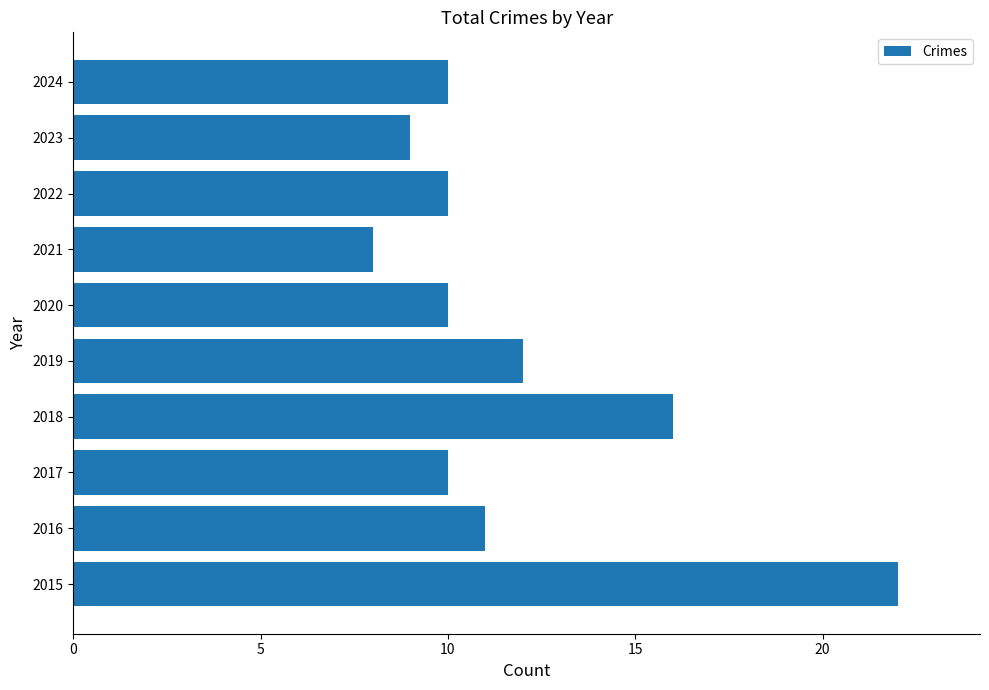

What is the ratio of the value at 2017 to the value at 2019?

0.8